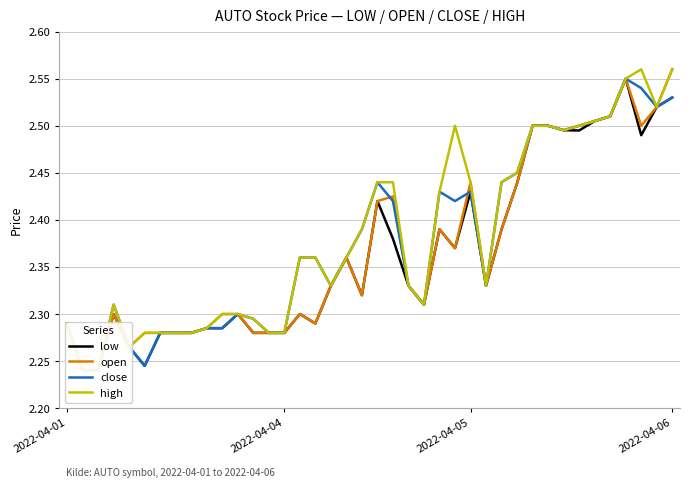

Count the number of data series in this chart.

4